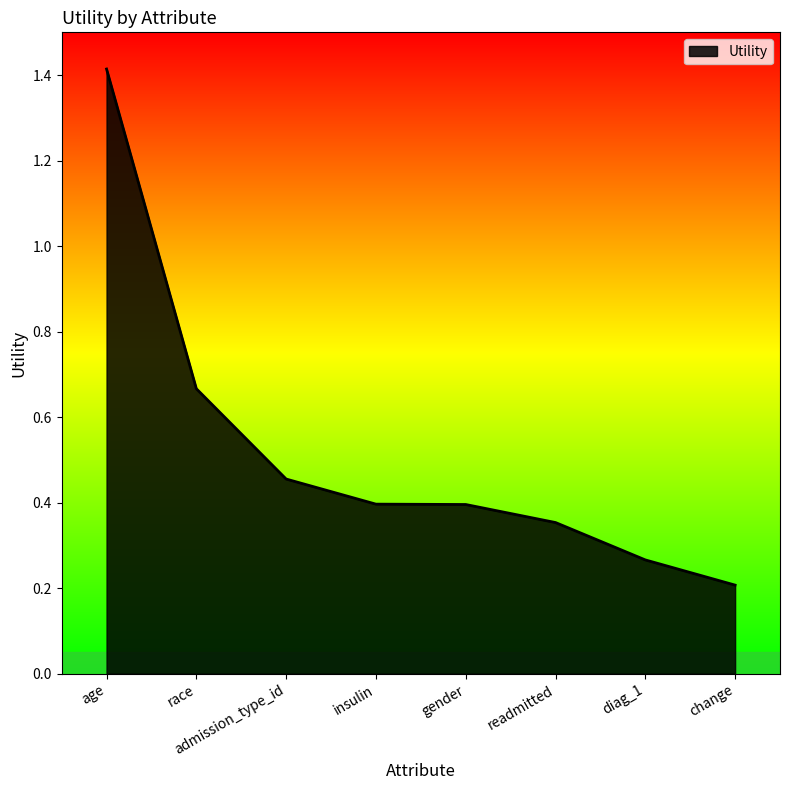

What is the sum of the values at change and race?

0.9